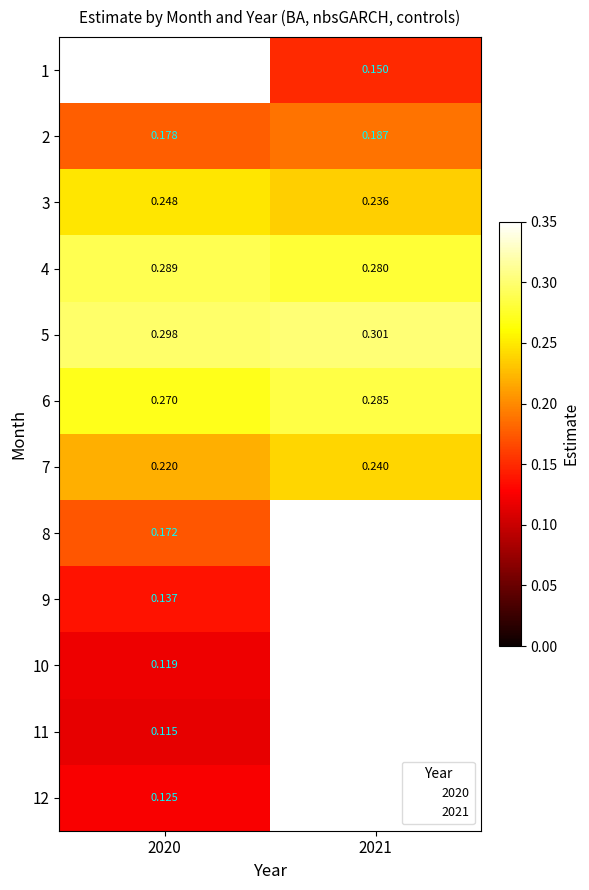

How many positive values does the 1 series have?

1